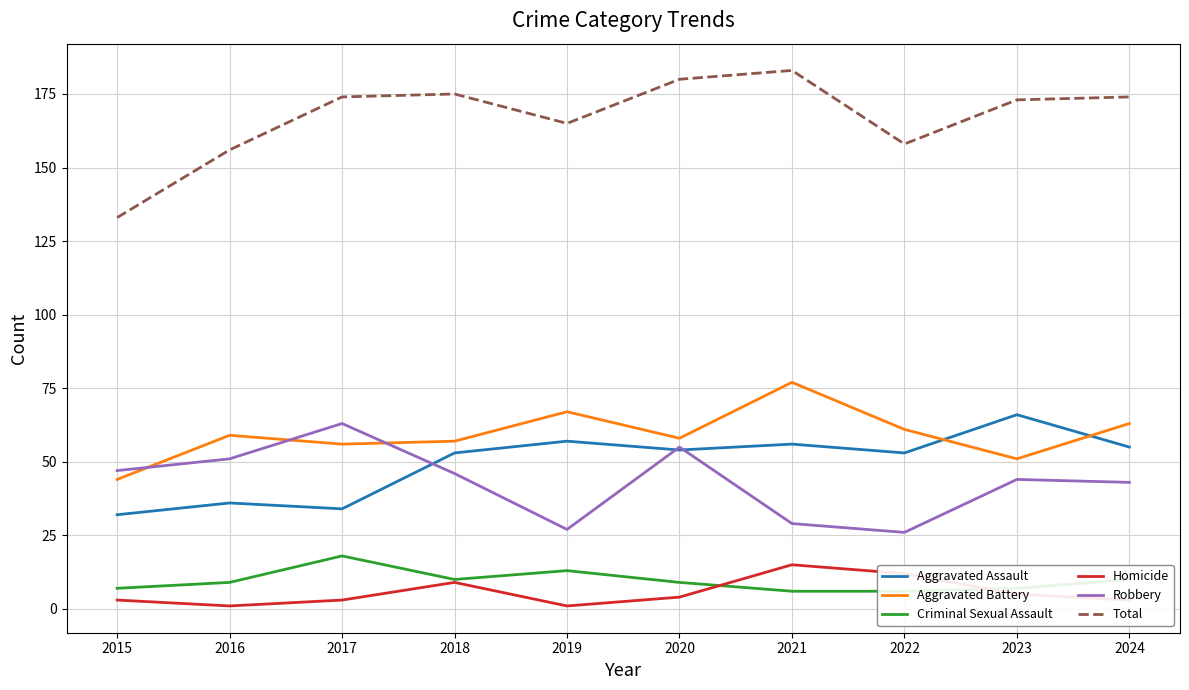

The Robbery series shows 26 at 2022. True or false?

True